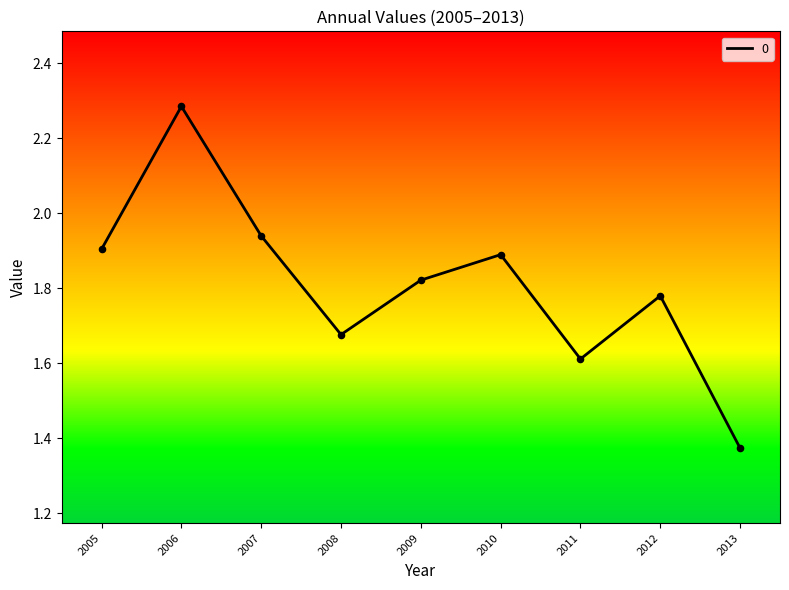

Approximately how many times larger is the value at 2011 compared to 2006?

0.7